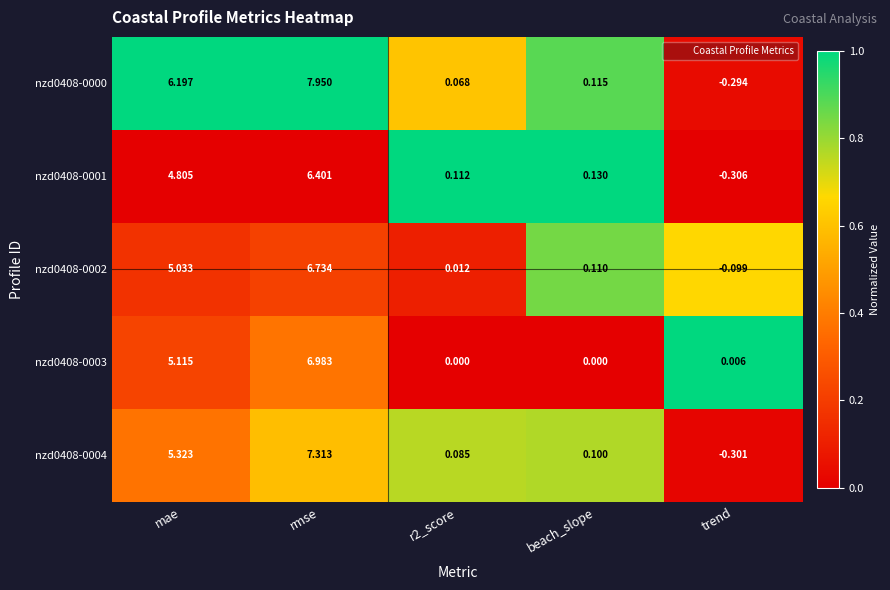

At which category is the sum across all series the highest?

rmse